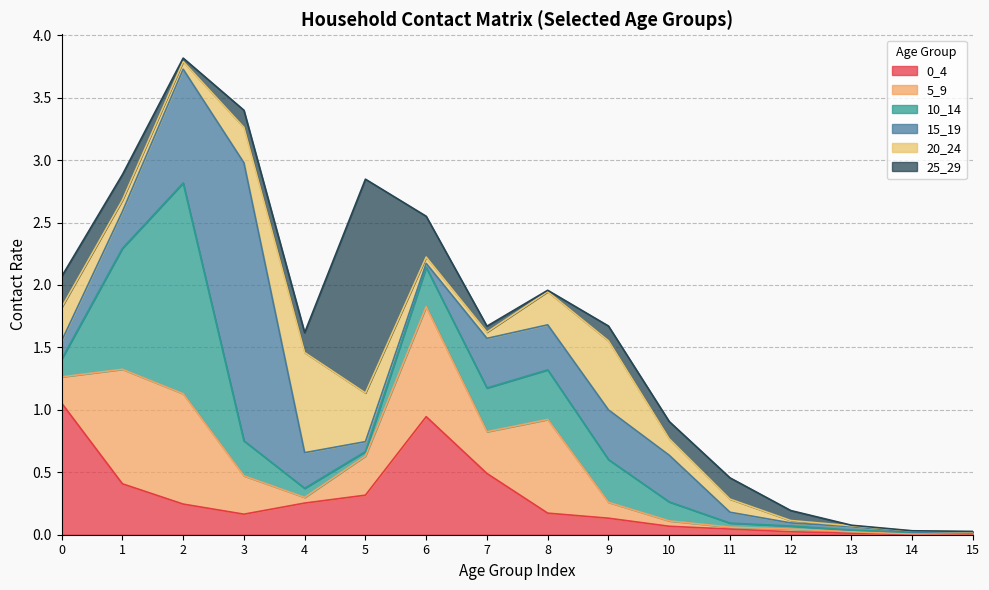

Where is the first local minimum for 20_24?

2